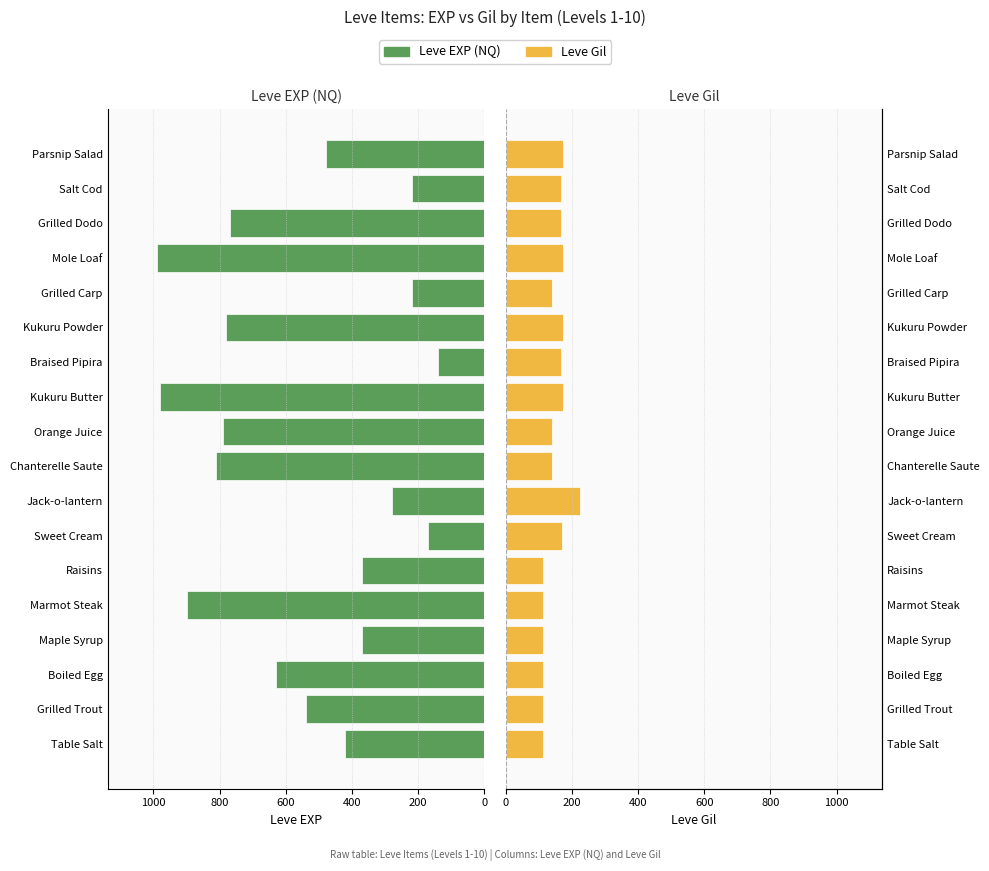

Between Jack-o-lantern and Kukuru Powder, which is larger?

Kukuru Powder